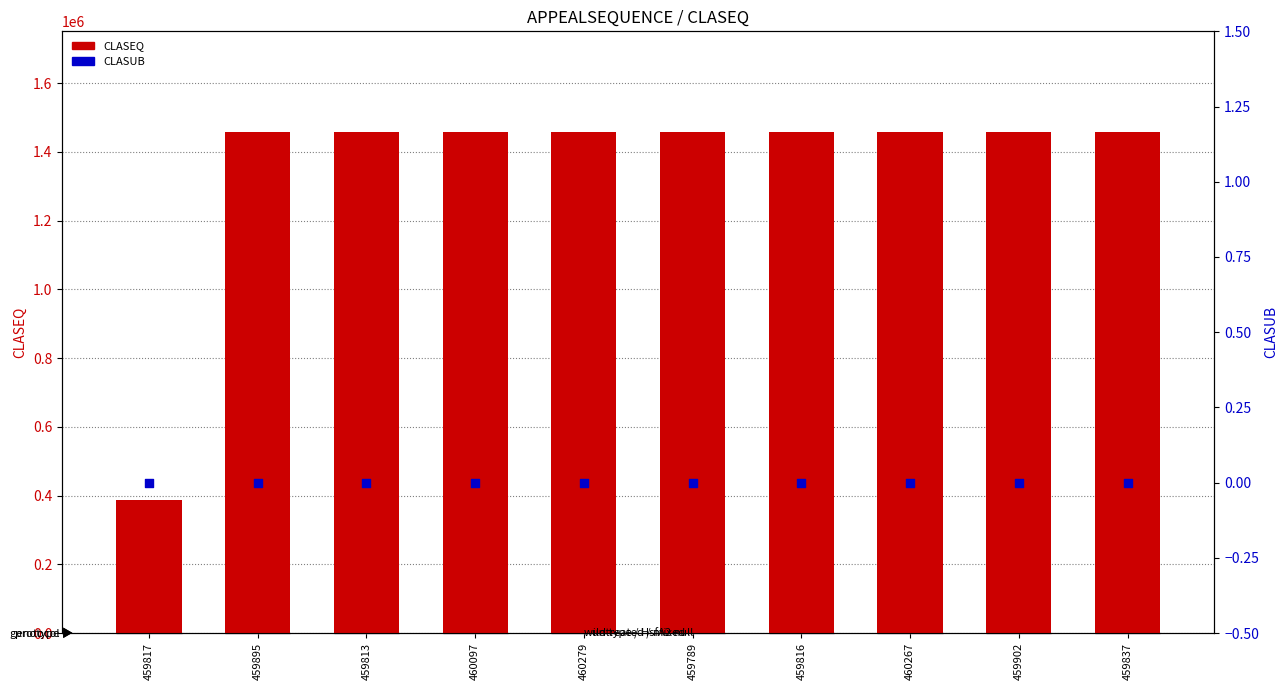

Which series has the widest spread of Y values?

CLASEQ